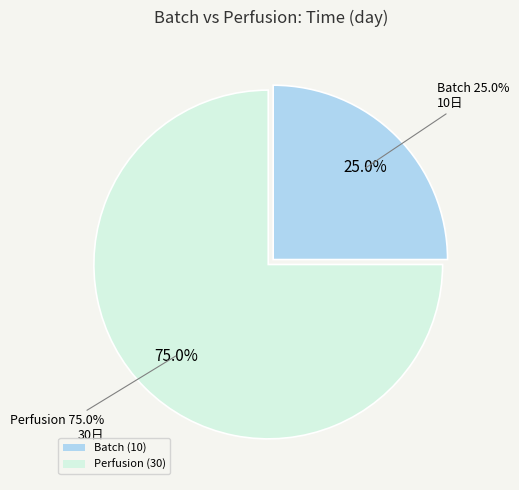

The Perfusion slice represents 86% of the pie. True or false?

False